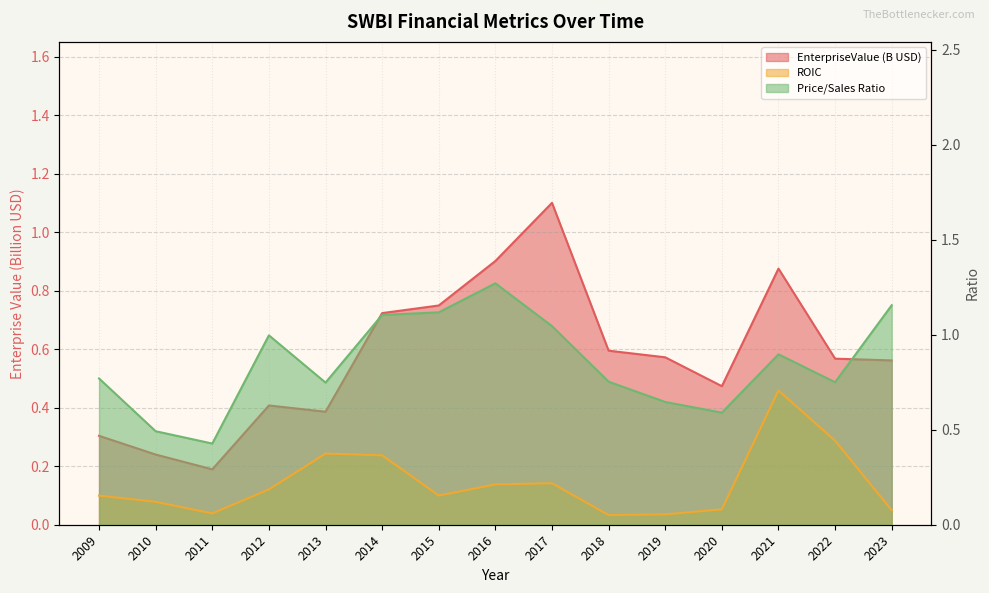

What is the highest value of the EnterpriseValue series?

1.1